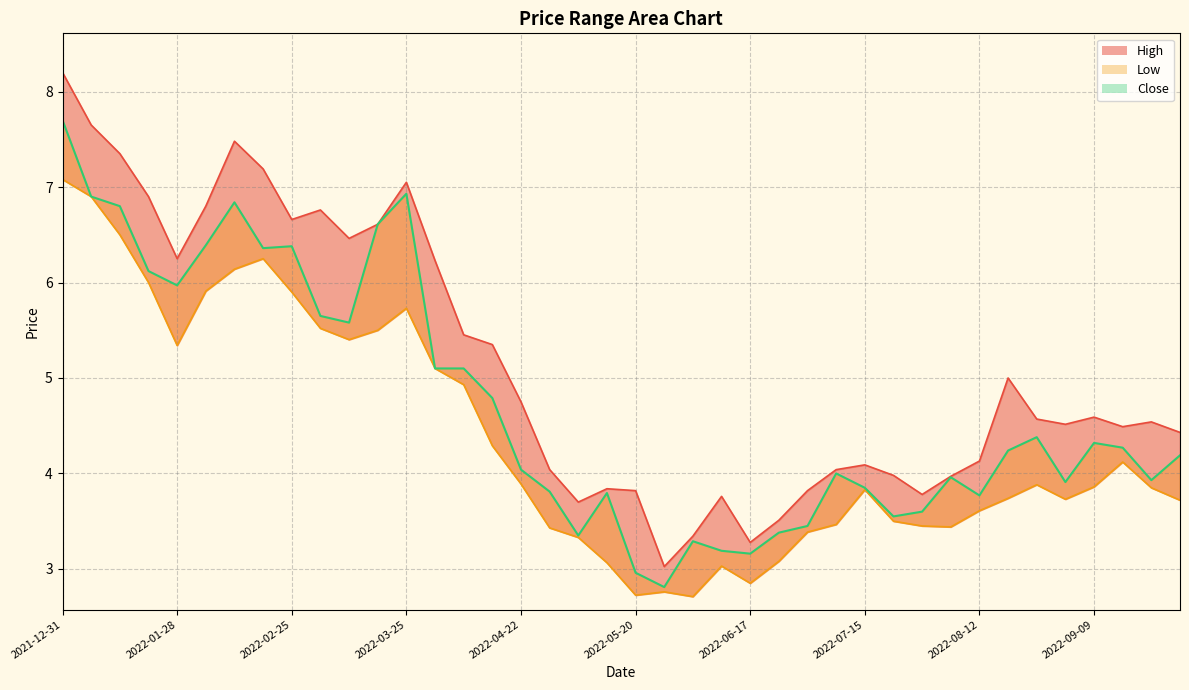

How many lines are shown in the chart?

3